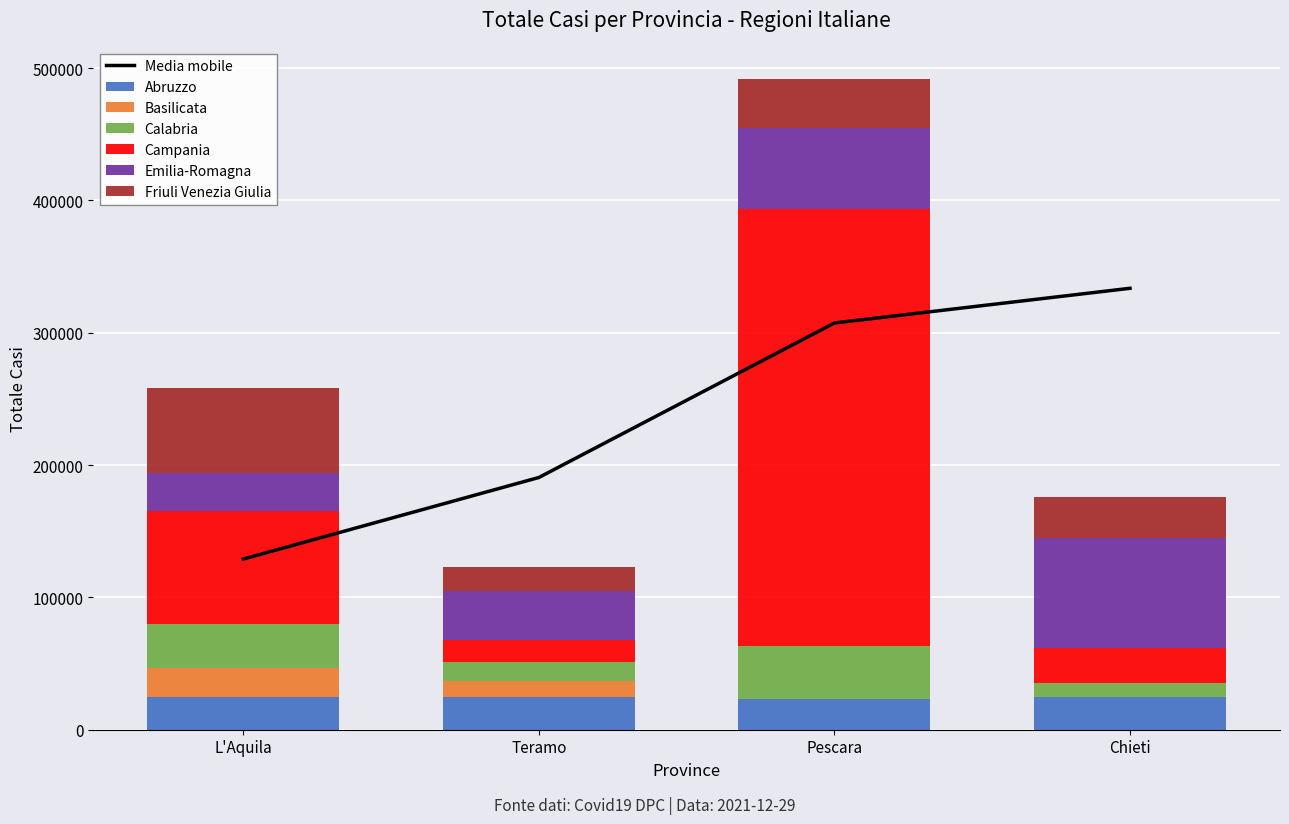

How many bars are there in each group?

6